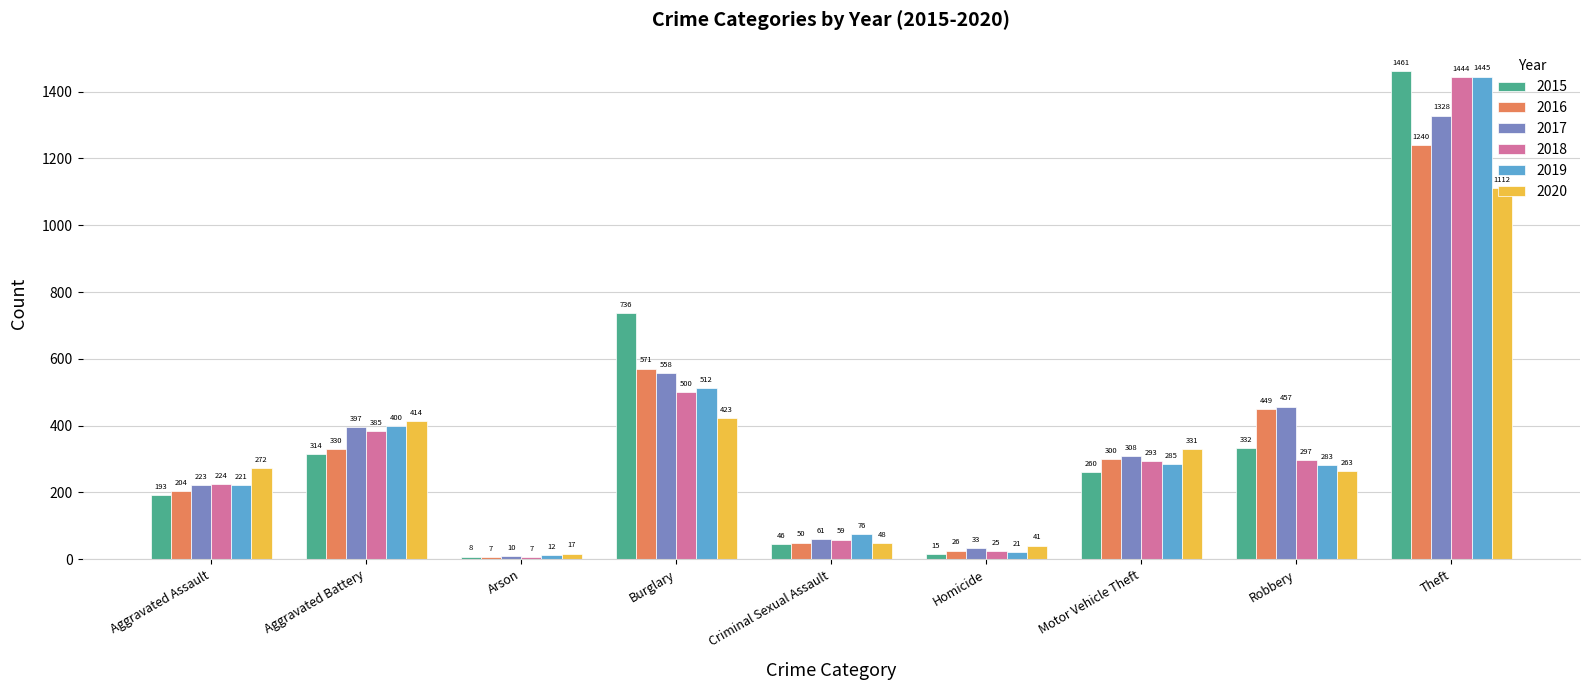

What is the spread (max minus min) of values at Aggravated Assault?

79